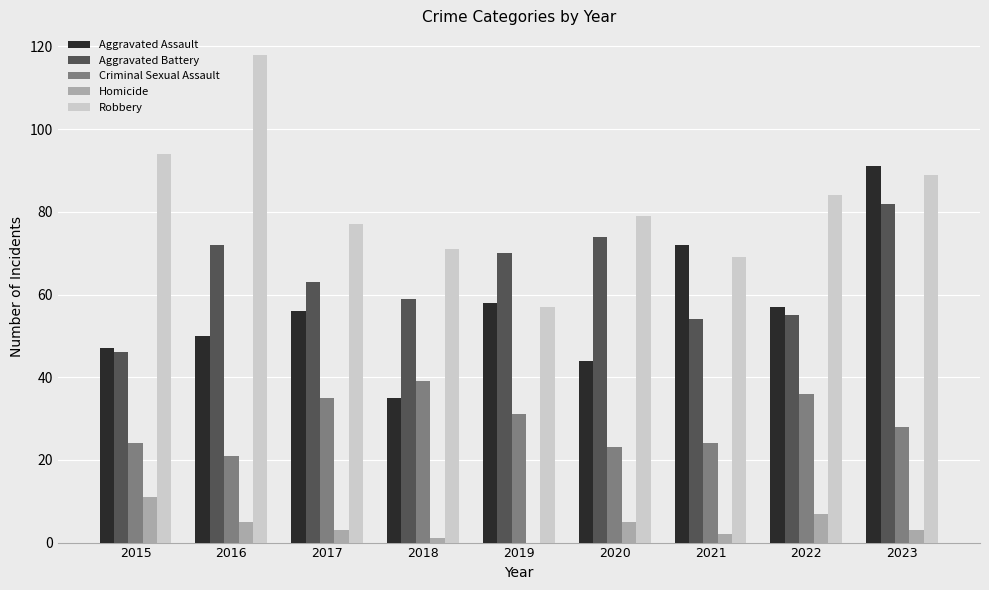

Are the bars grouped side by side (vs. stacked)?

Yes